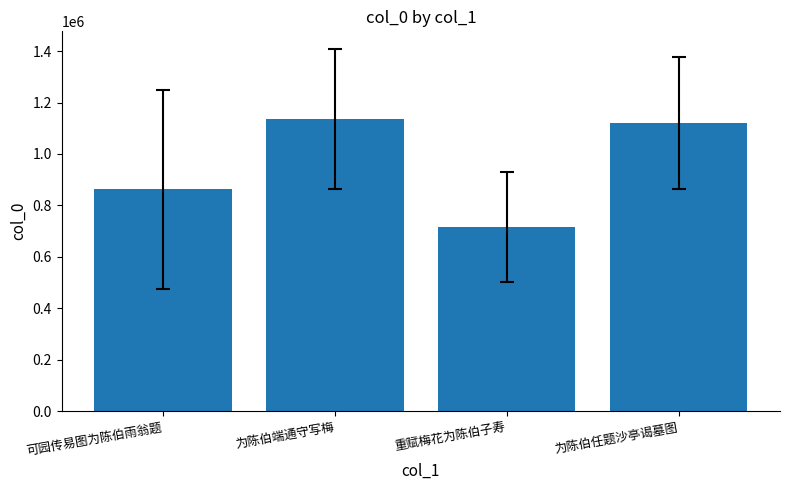

Are the bars grouped side by side (vs. stacked)?

No